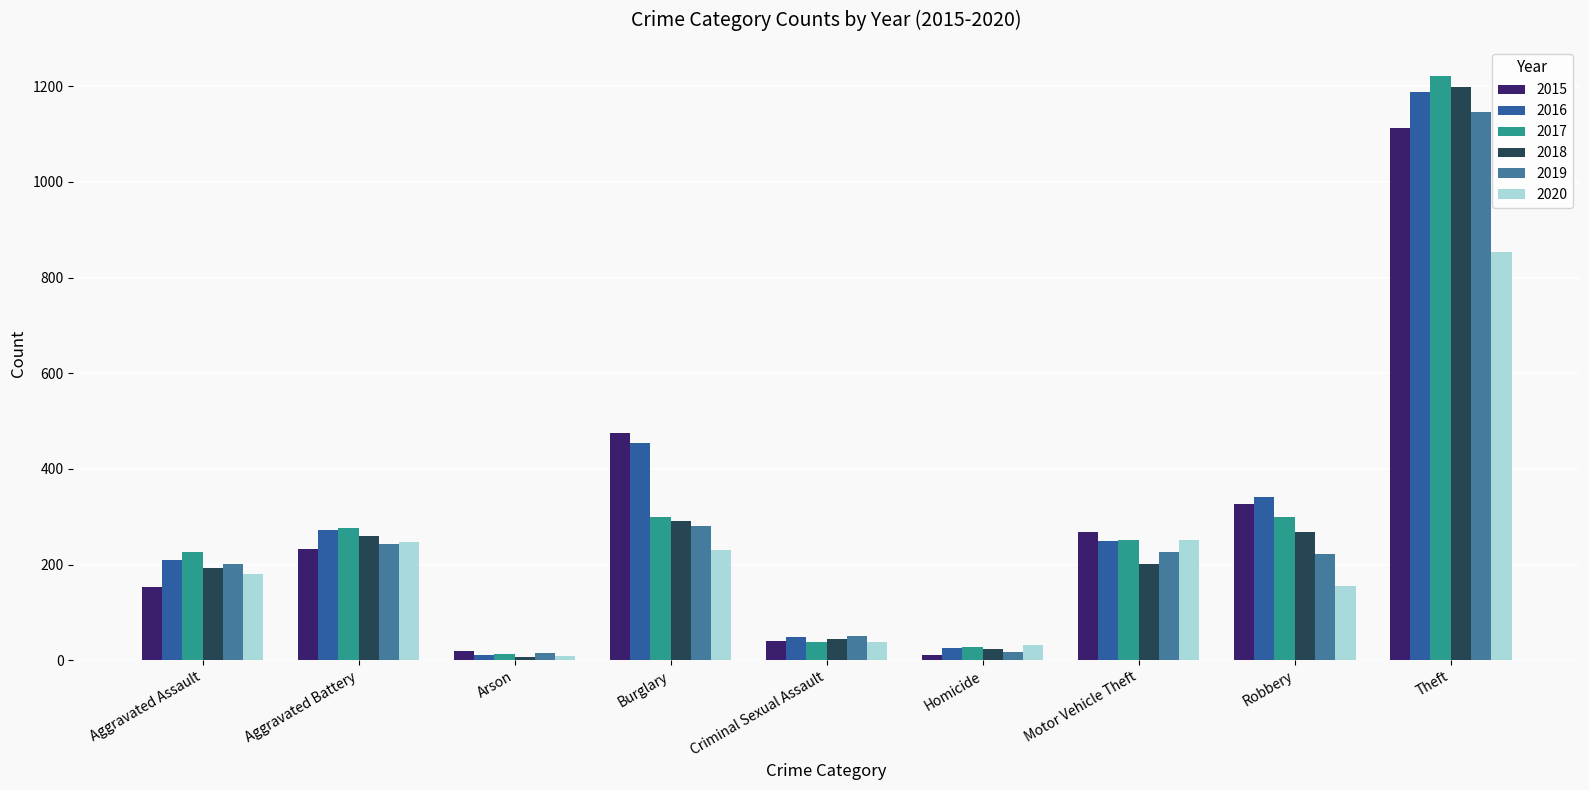

The value of 2015 at Theft is 1113. True or false?

True